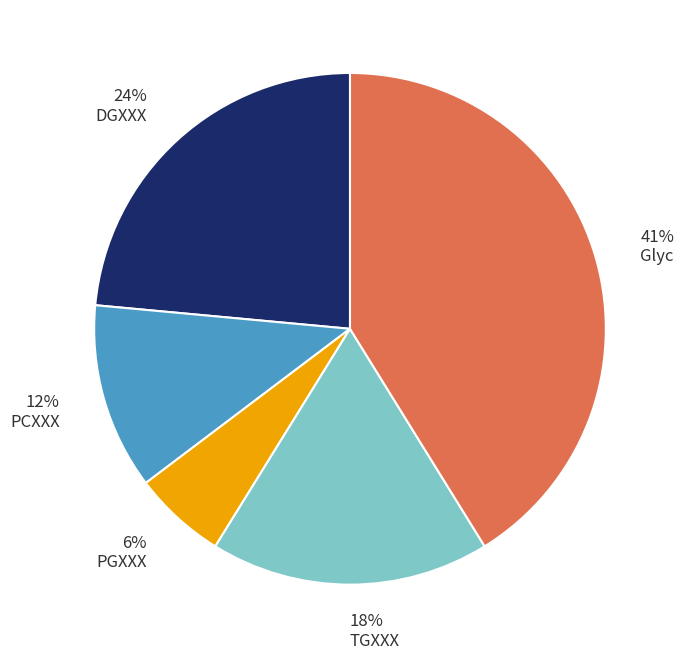

How many segments does this pie chart have?

5